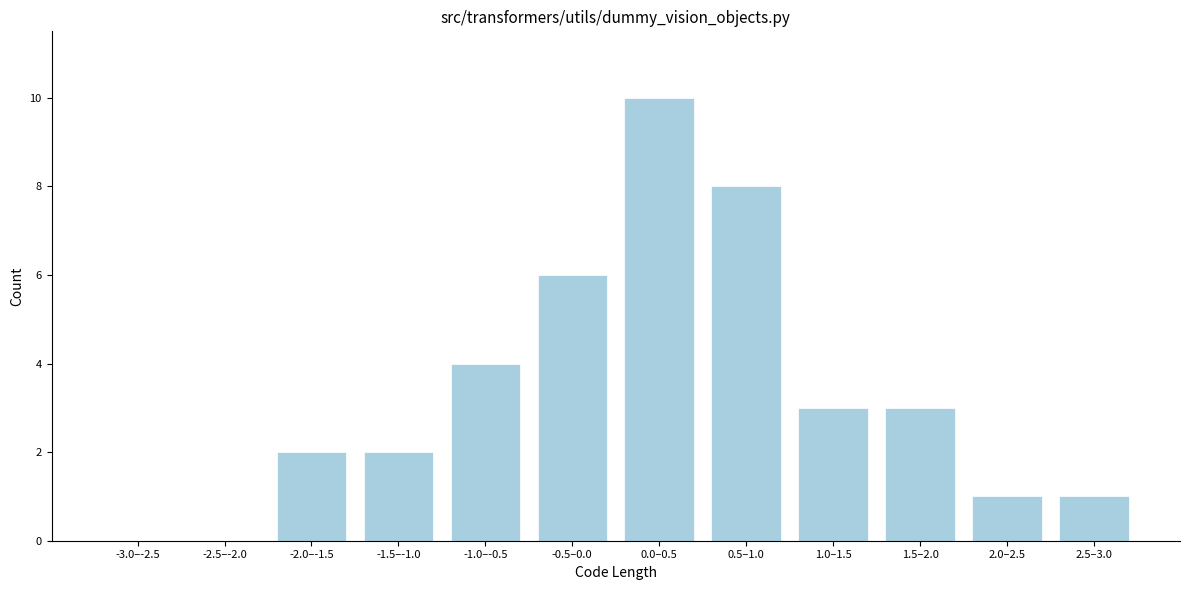

Reading left to right, what are all the values shown in this chart?

-3.0–-2.5=0	-2.5–-2.0=0	-2.0–-1.5=2	-1.5–-1.0=2	-1.0–-0.5=4	-0.5–0.0=6	0.0–0.5=10	0.5–1.0=8	1.0–1.5=3	1.5–2.0=3	2.0–2.5=1	2.5–3.0=1